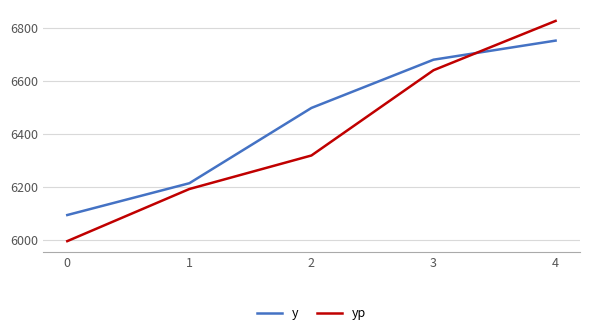

Reading left to right, list all the values displayed in this chart.

y: 0=6095.0	1=6215.0	2=6499.0	3=6681.0	4=6753.0
yp: 0=5996.5	1=6193.1	2=6319.7	3=6641.2	4=6827.3